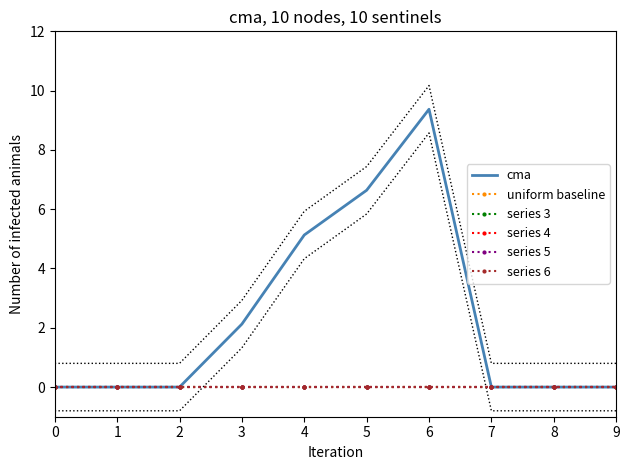

The series 3 series shows 0.0 at 8. True or false?

True